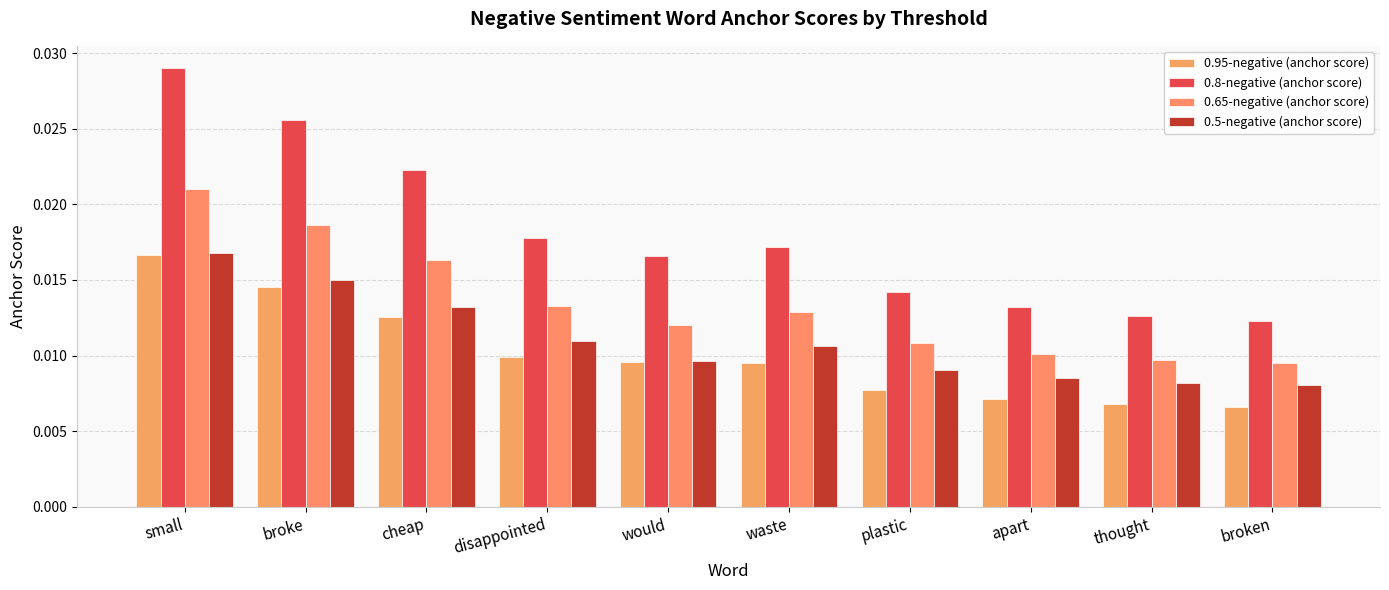

How many bars are there in total?

40